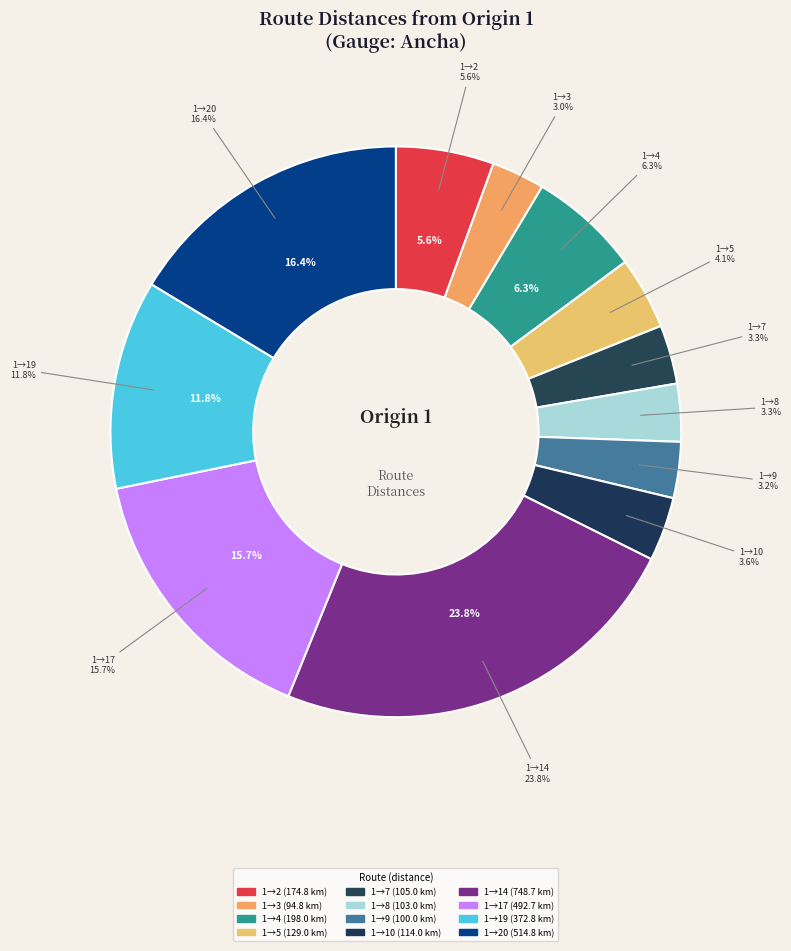

What is the ratio of the value at 1-4 to the value at 1-14?

0.3